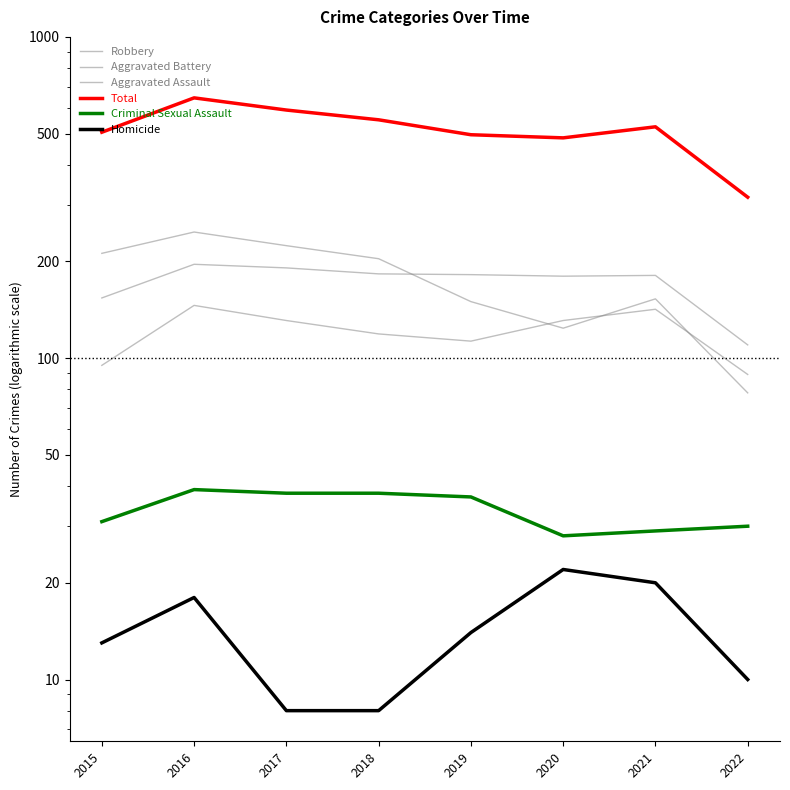

At which category is the sum across all series the highest?

2016